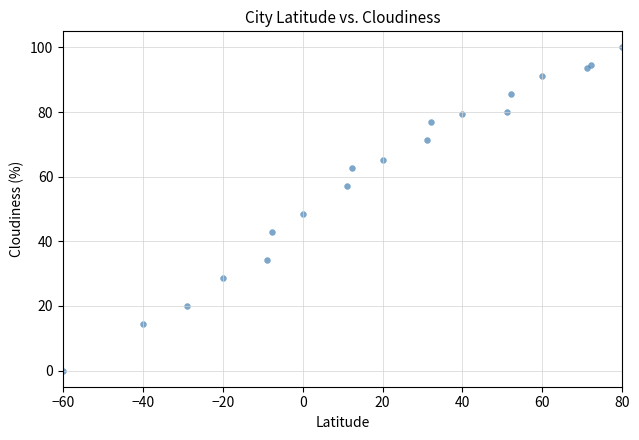

What Y value in the scatter plot is closest to 50?

48.4